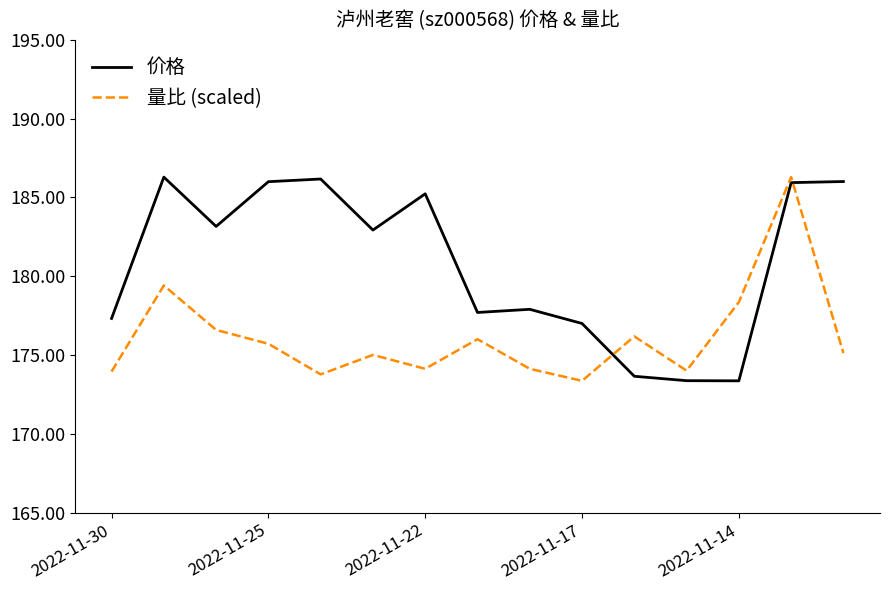

In 量比 (scaled), how many points are higher than both neighbors (excluding endpoints)?

5